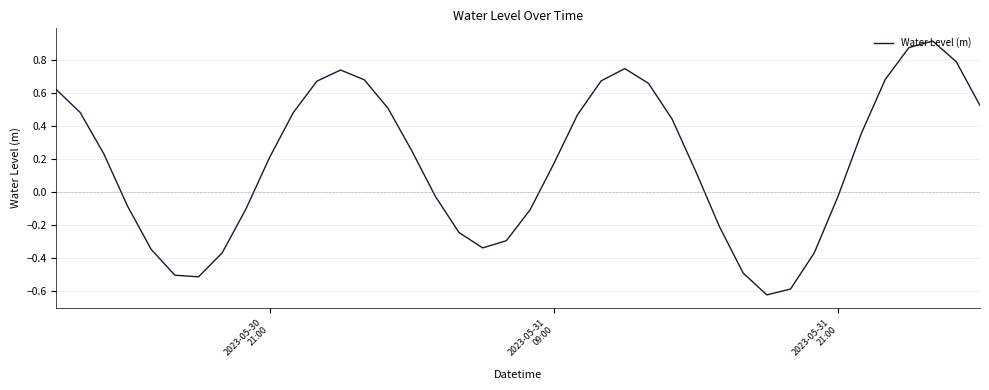

How many lines are shown in the chart?

1